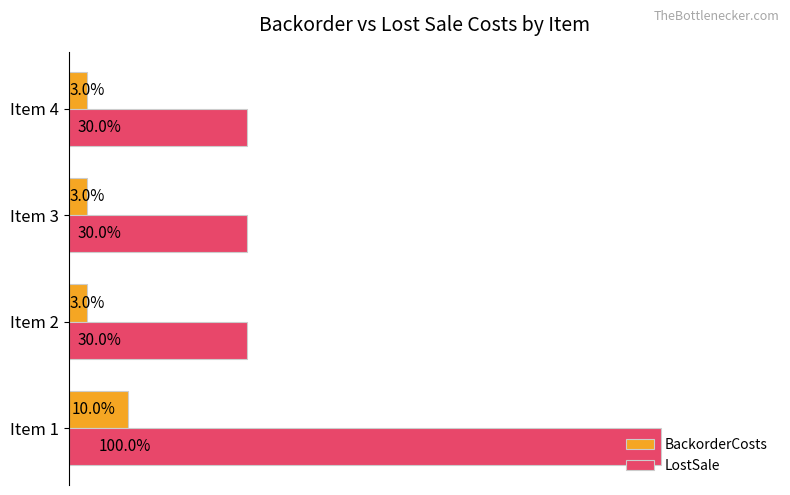

Rank the series by their maximum value, from lowest to highest.

BackorderCosts, LostSale